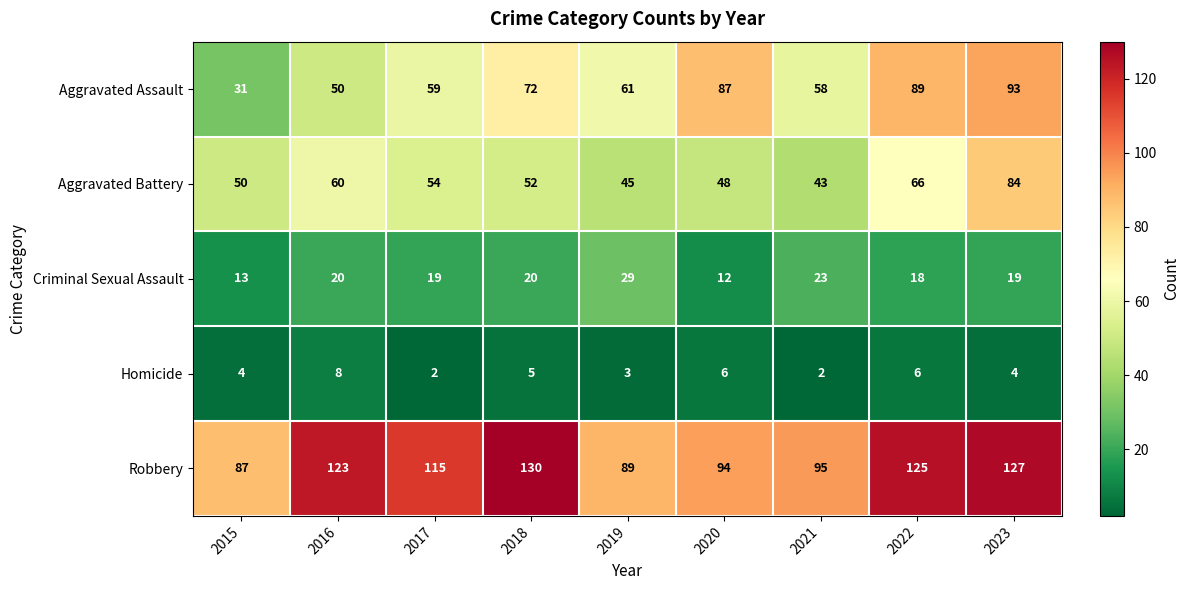

Between 2018 and 2022, which series saw the biggest shift?

Aggravated Assault